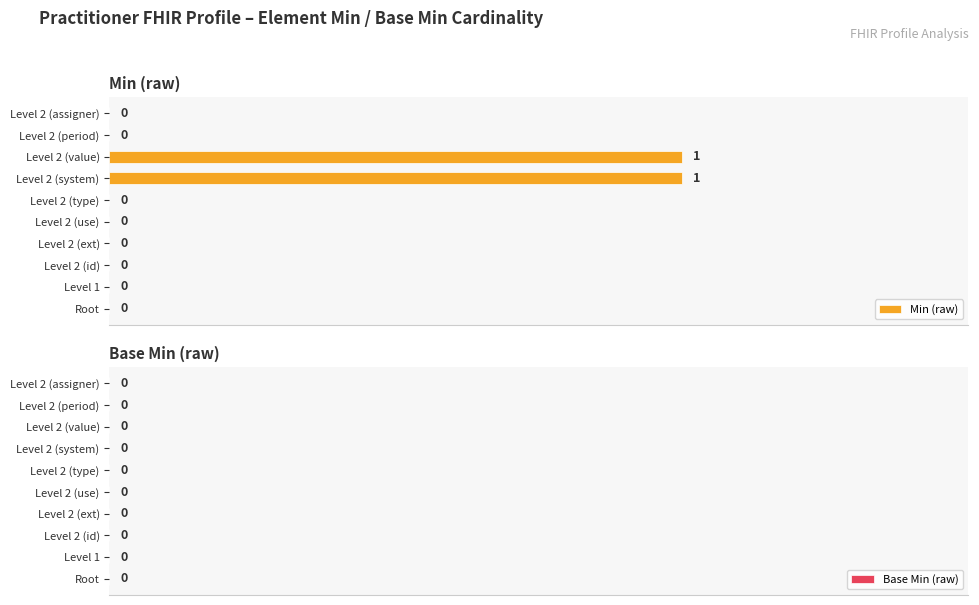

How many values are between 0 and 1?

10